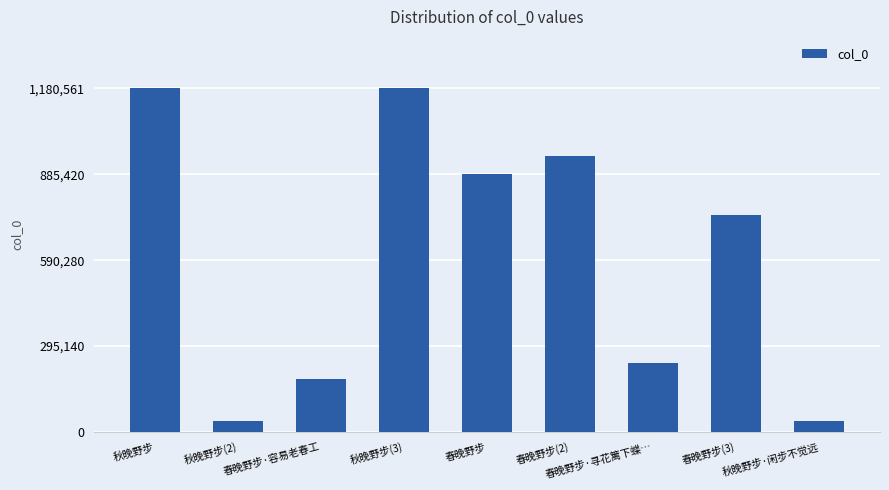

What is the difference between the maximum and minimum values?

1143163